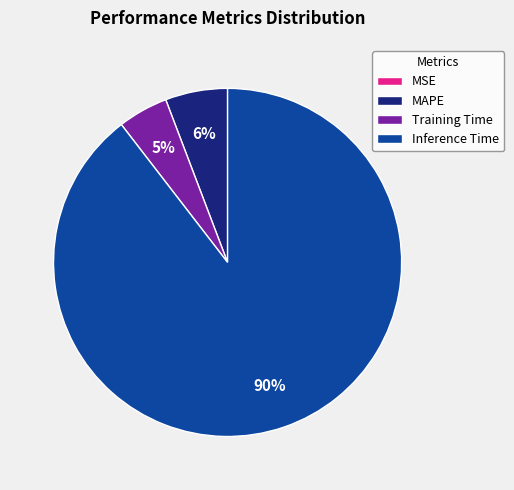

Between MAPE and Inference Time, which is larger?

Inference Time